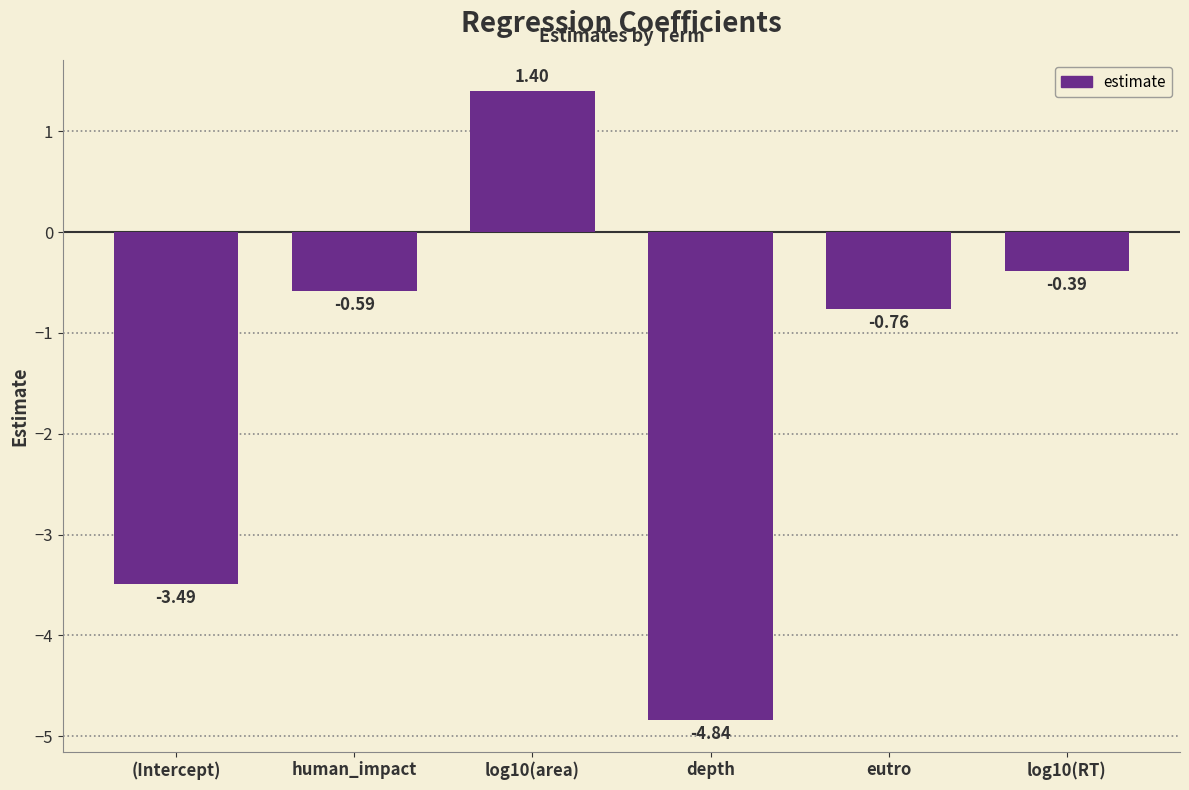

List the labels in order of value, smallest first.

depth, (Intercept), eutro, human_impact, log10(RT), log10(area)